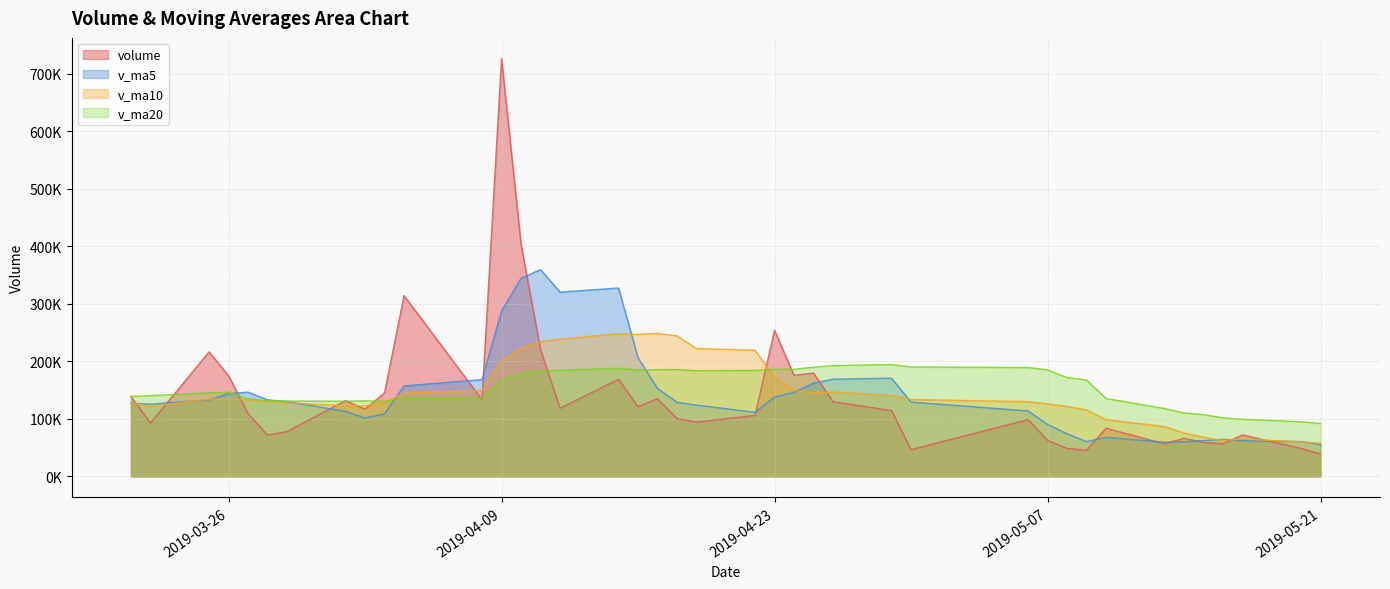

Rank the categories by v_ma20 value from lowest to highest.

2019-05-21, 2019-05-20, 2019-05-17, 2019-05-16, 2019-05-15, 2019-05-14, 2019-05-13, 2019-04-03, 2019-04-01, 2019-03-29, 2019-04-02, 2019-03-28, 2019-03-27, 2019-04-08, 2019-05-10, 2019-04-04, 2019-03-21, 2019-03-22, 2019-03-25, 2019-03-26, 2019-04-09, 2019-05-09, 2019-05-08, 2019-04-10, 2019-04-11, 2019-04-19, 2019-04-22, 2019-04-12, 2019-04-16, 2019-05-07, 2019-04-17, 2019-04-18, 2019-04-23, 2019-04-24, 2019-04-15, 2019-05-06, 2019-04-25, 2019-04-30, 2019-04-26, 2019-04-29